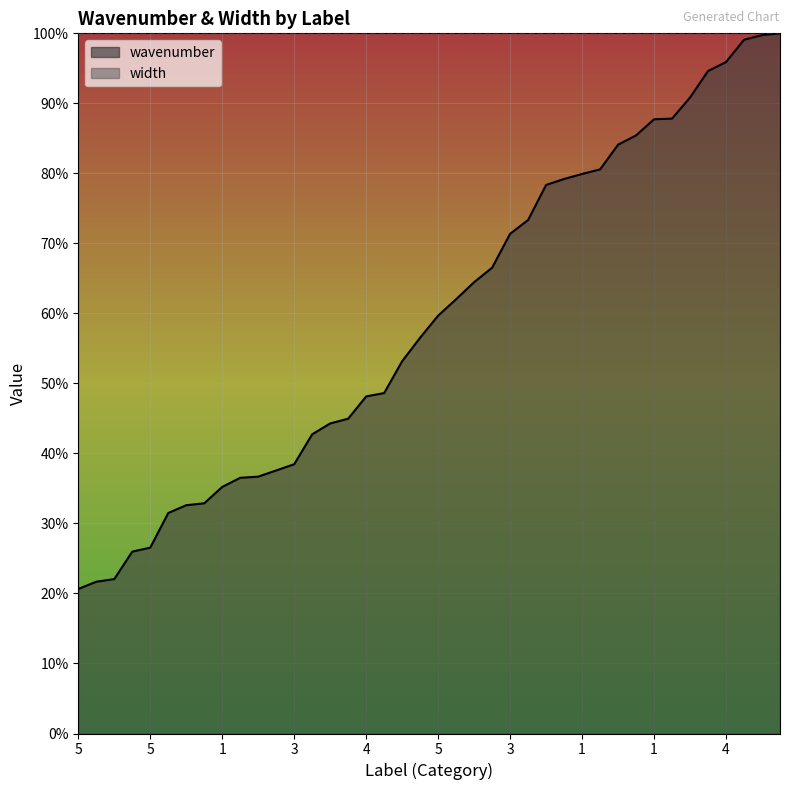

Between 1 and 1, which is larger?

1